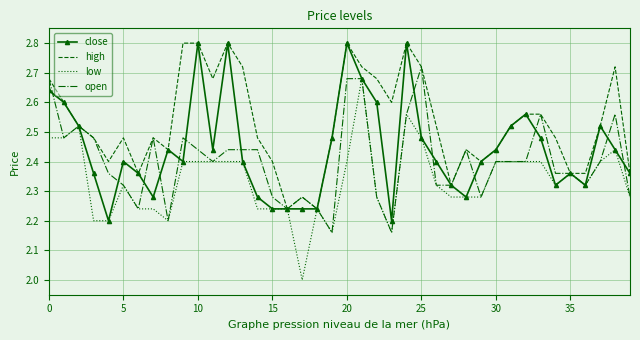

What is the minimum value shown in the chart?

2.0